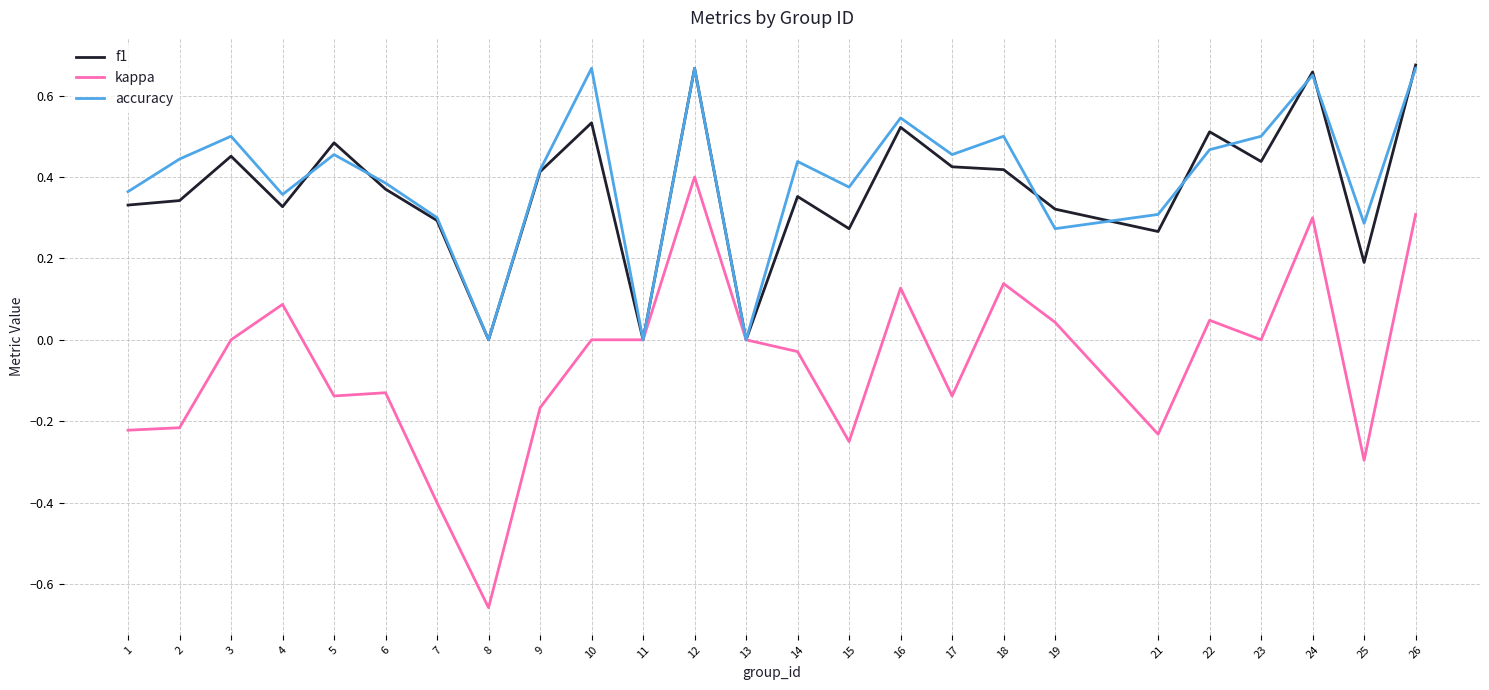

What is the total value across all series at 3?

1.0